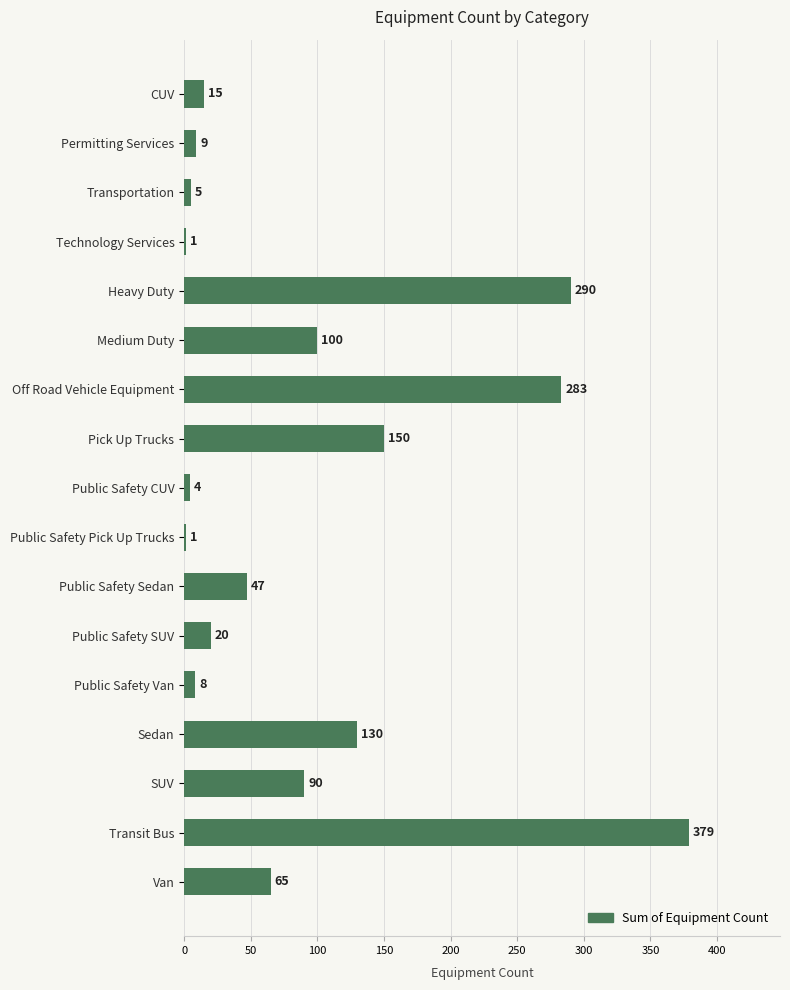

Reading top to bottom, transcribe all the data shown in this chart.

CUV=15	Permitting Services=9	Transportation=5	Technology Services=1	Heavy Duty=290	Medium Duty=100	Off Road Vehicle Equipment=283	Pick Up Trucks=150	Public Safety CUV=4	Public Safety Pick Up Trucks=1	Public Safety Sedan=47	Public Safety SUV=20	Public Safety Van=8	Sedan=130	SUV=90	Transit Bus=379	Van=65